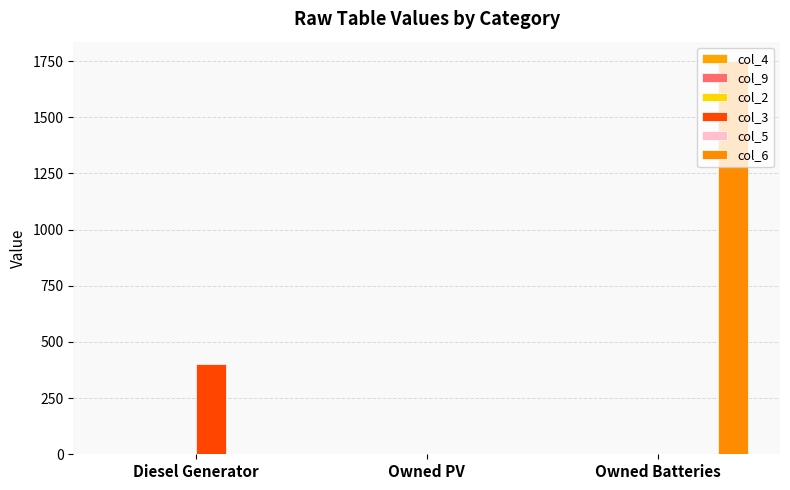

At which category is the sum across all series the highest?

Owned Batteries